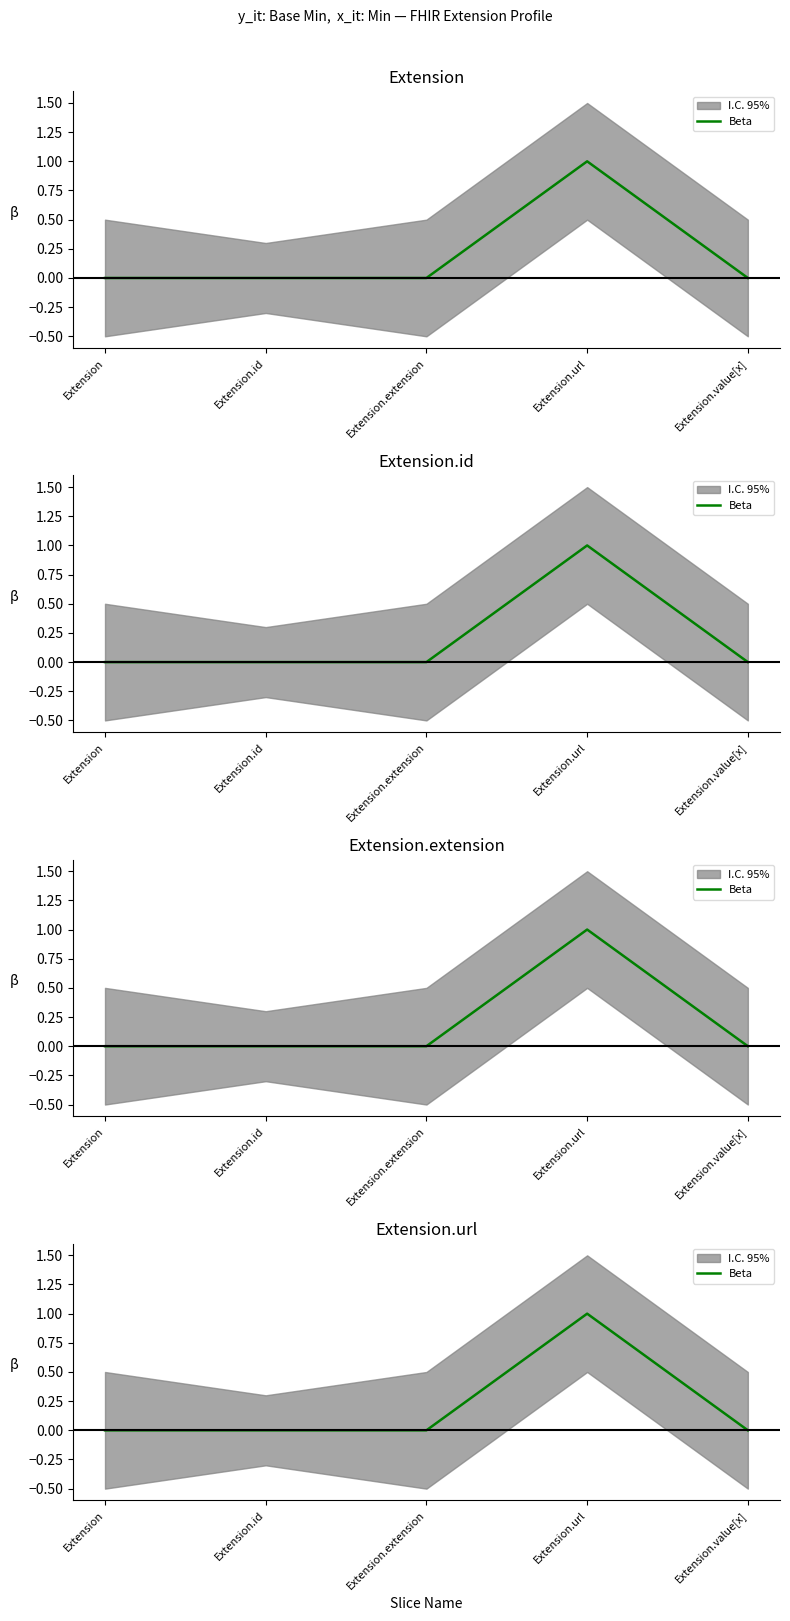

How many lines are shown in the chart?

1